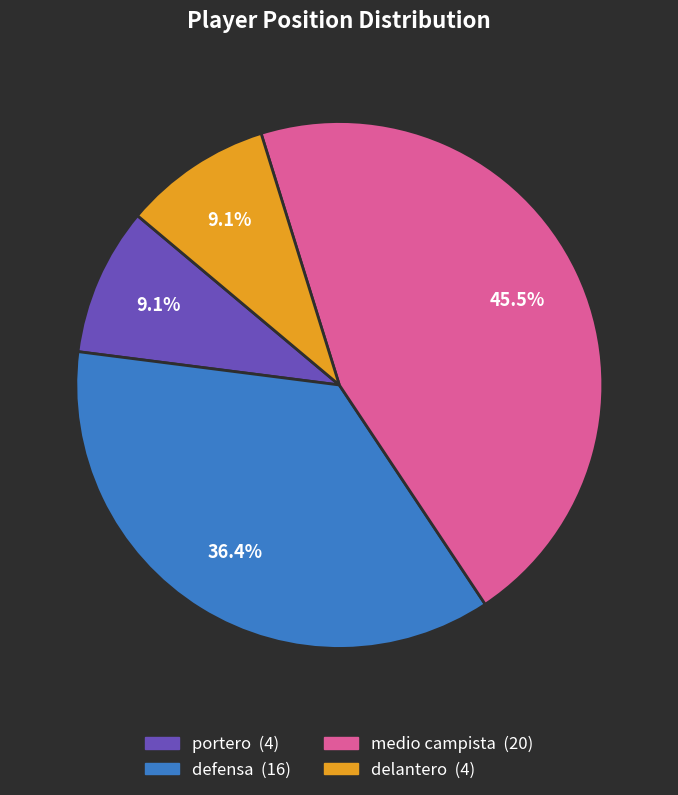

True or false: defensa accounts for 36% of the total.

True